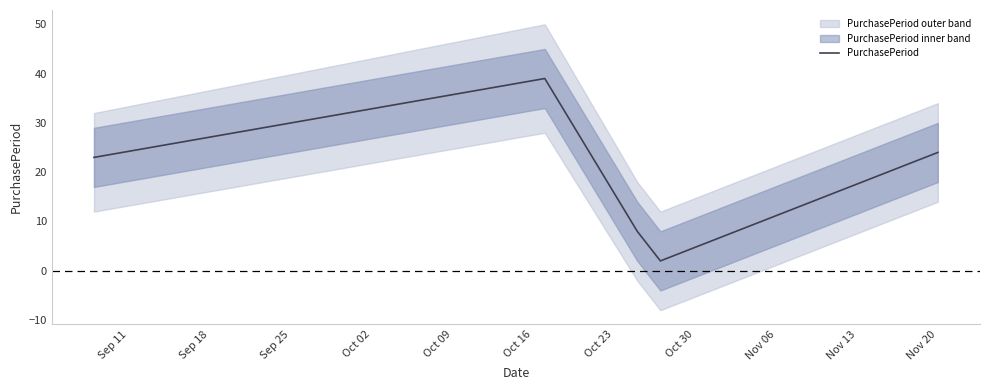

What is the highest value of the PurchasePeriod series?

39